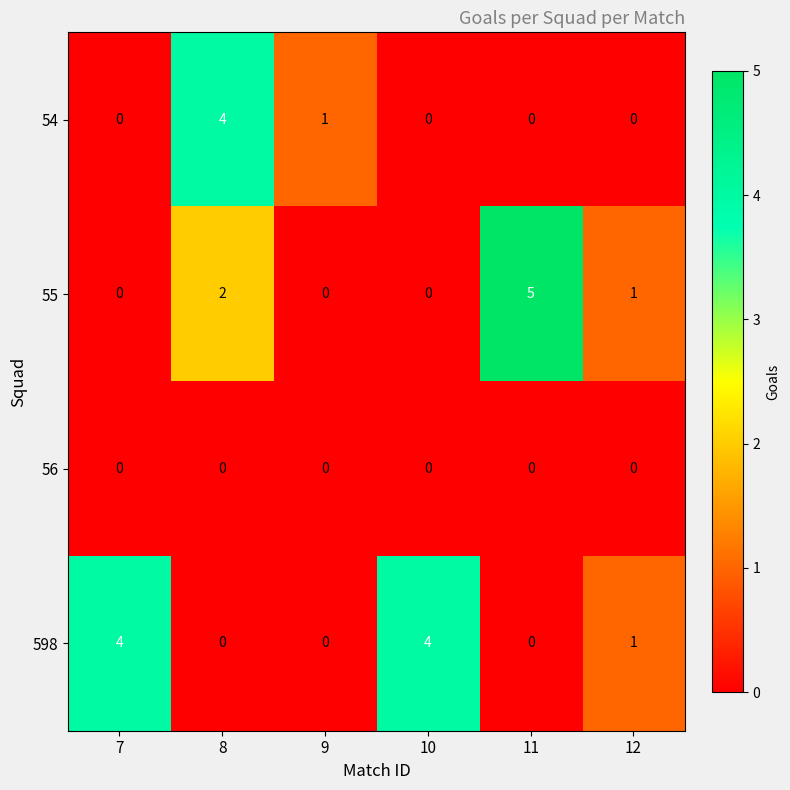

How many positive values does the 55 series have?

3